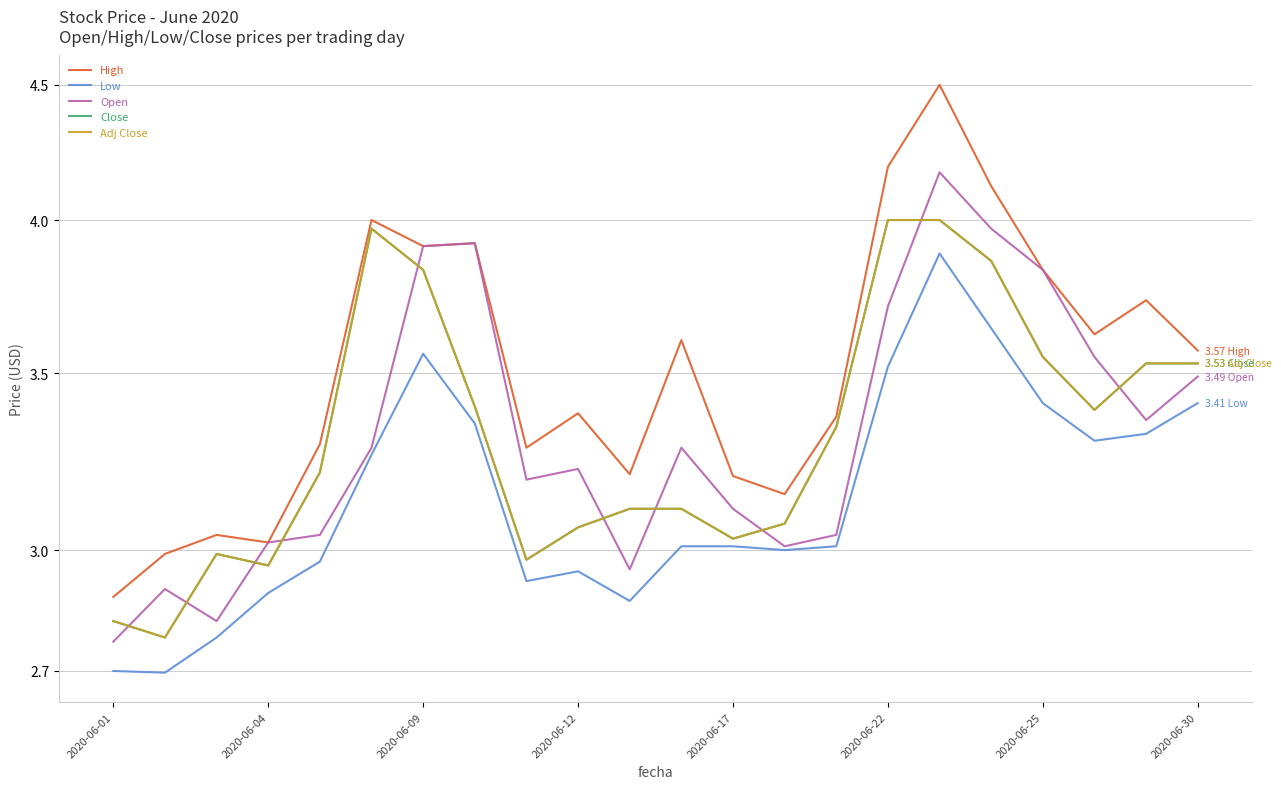

Does the chart display data point markers on the line(s)?

No